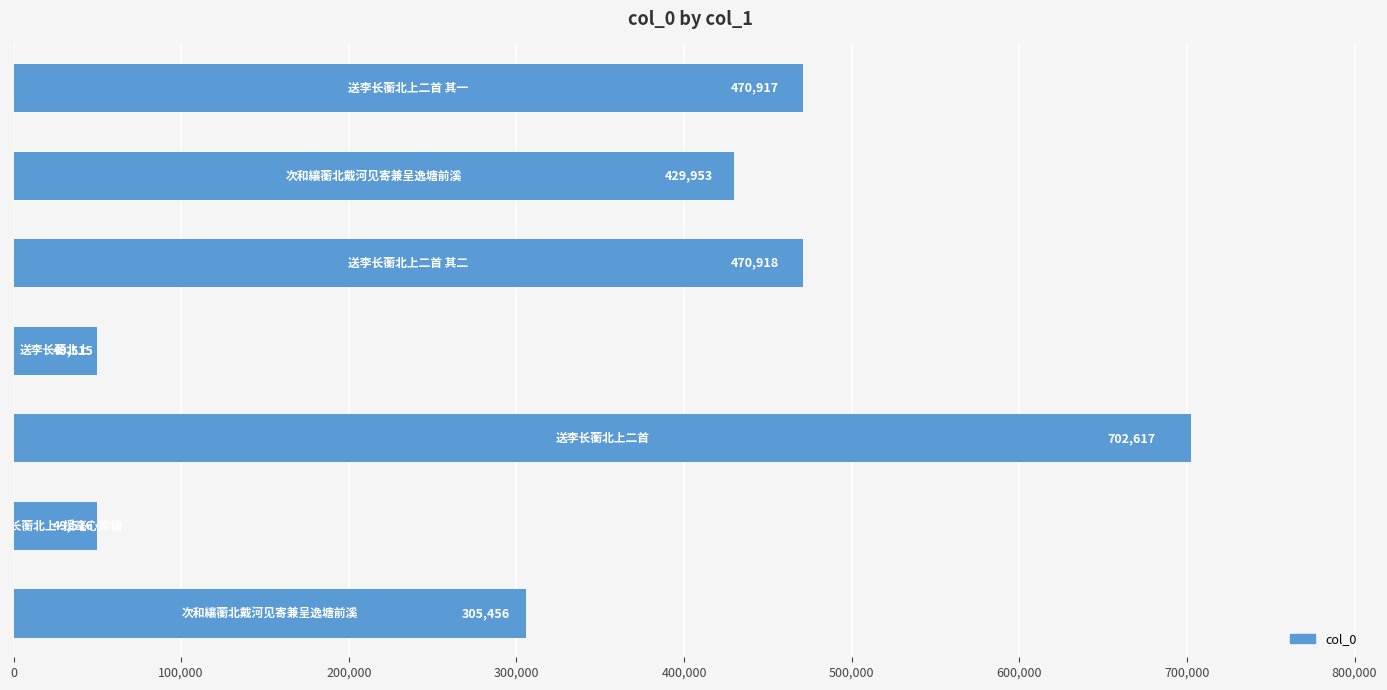

What is the difference between the maximum and minimum values?

653102